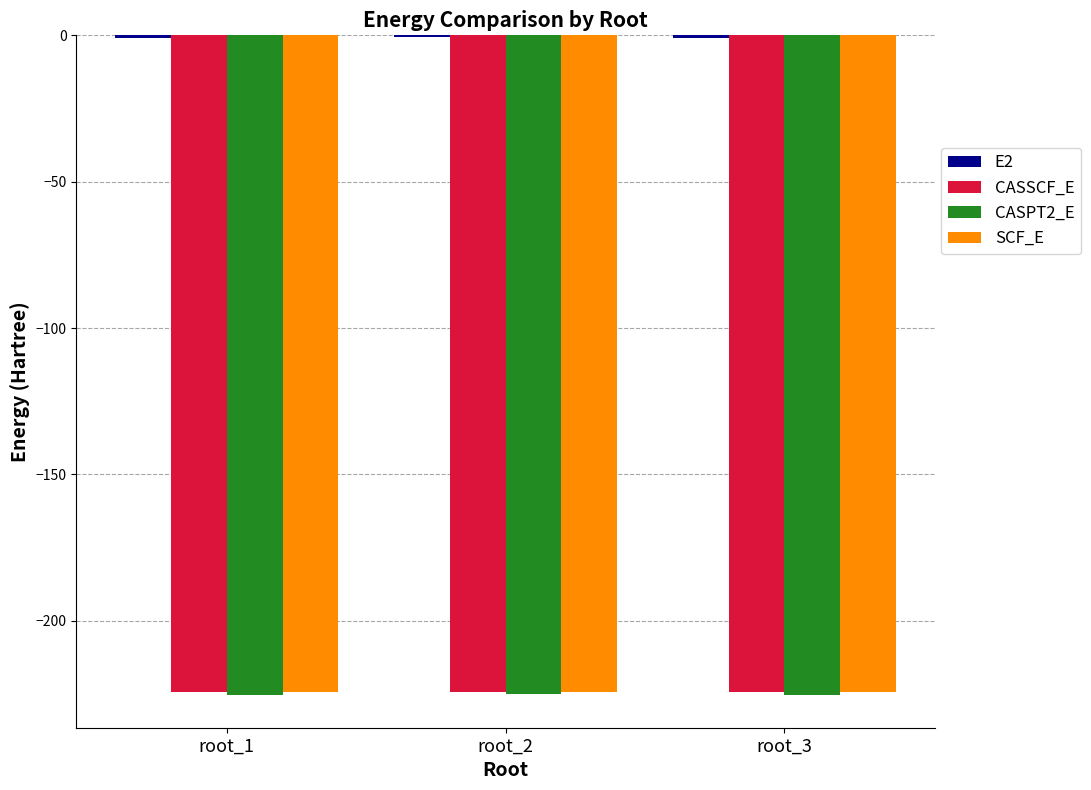

Does the chart contain any negative values?

Yes